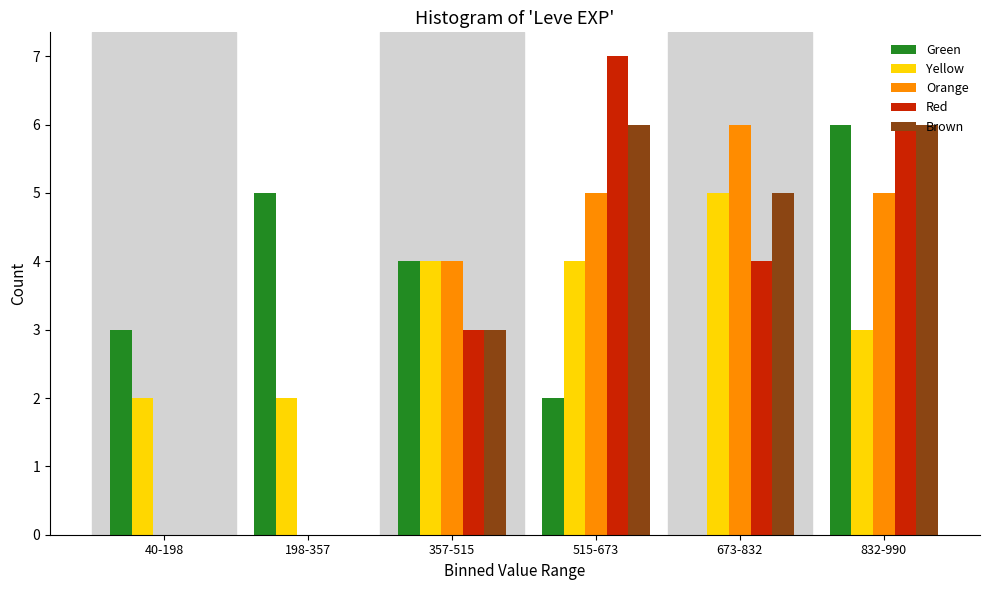

Reading left to right, what are all the values shown in this chart?

Green: 40-198=3	198-357=5	357-515=4	515-673=2	673-832=0	832-990=6
Yellow: 40-198=2	198-357=2	357-515=4	515-673=4	673-832=5	832-990=3
Orange: 40-198=0	198-357=0	357-515=4	515-673=5	673-832=6	832-990=5
Red: 40-198=0	198-357=0	357-515=3	515-673=7	673-832=4	832-990=6
Brown: 40-198=0	198-357=0	357-515=3	515-673=6	673-832=5	832-990=6